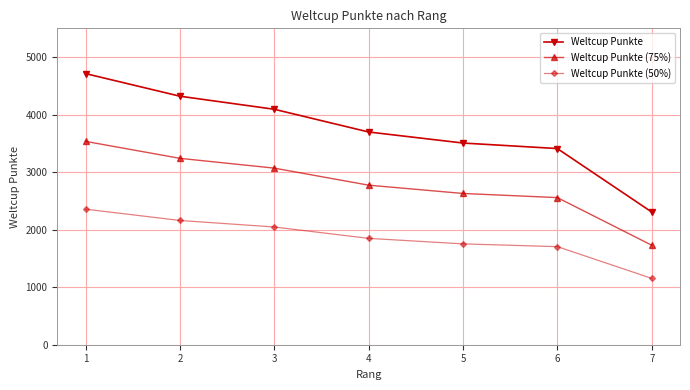

Is it true that Weltcup Punkte equals 2307.0 at 7?

True